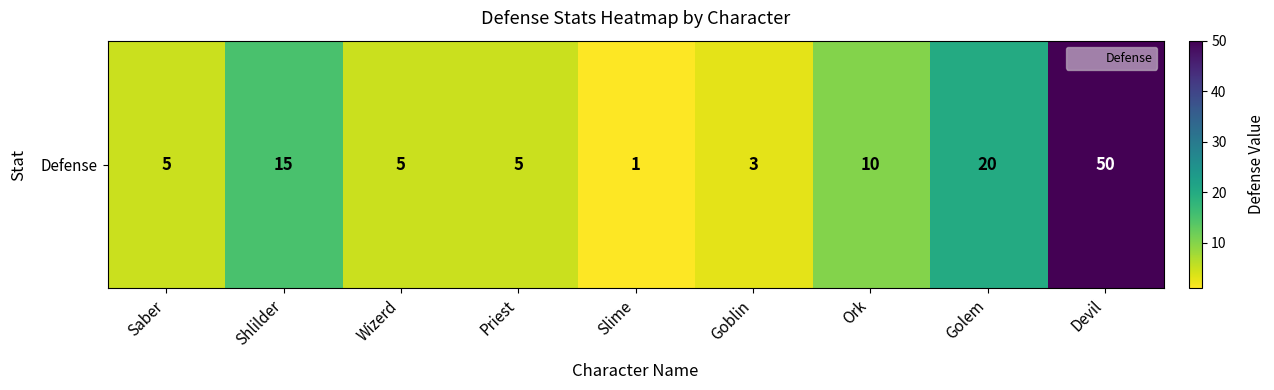

List the labels in order of value, largest first.

Devil, Golem, Shlilder, Ork, Saber, Wizerd, Priest, Goblin, Slime